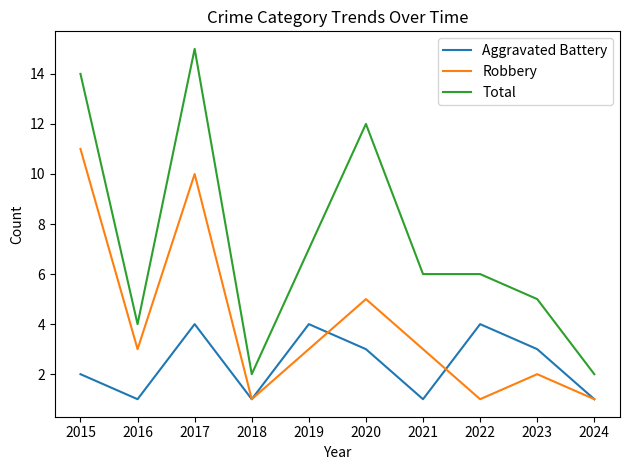

Rank the series by their maximum value, from lowest to highest.

Aggravated Battery, Robbery, Total